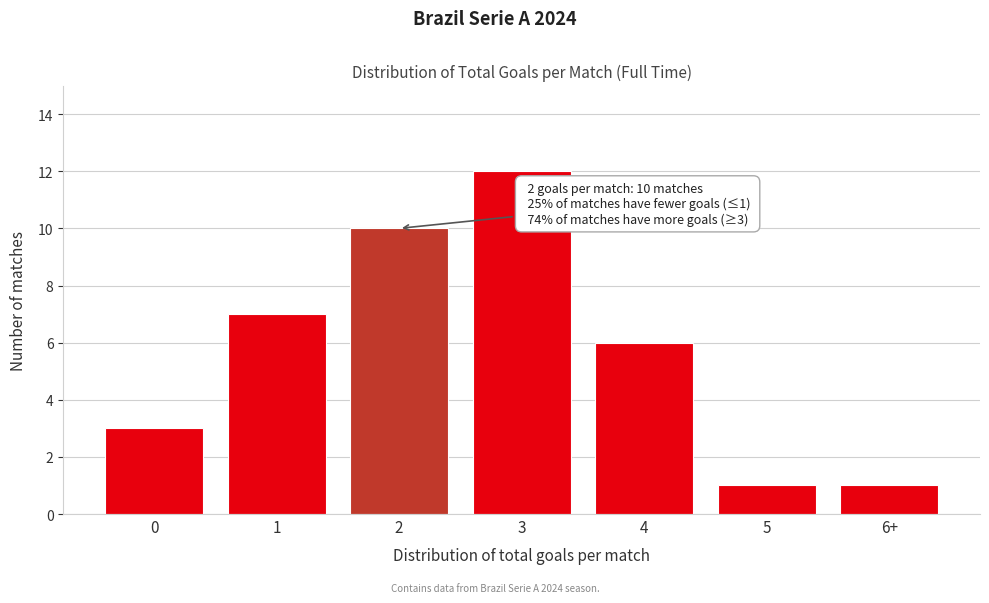

Reading right to left, extract all data points from this chart.

1	1	6	12	10	7	3